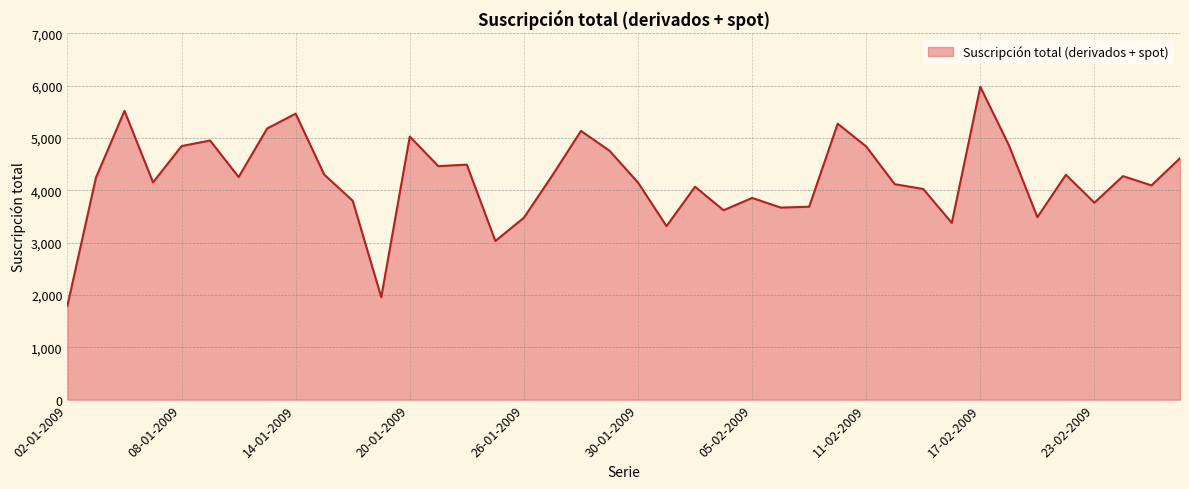

What is the difference between the maximum and minimum values?

4180